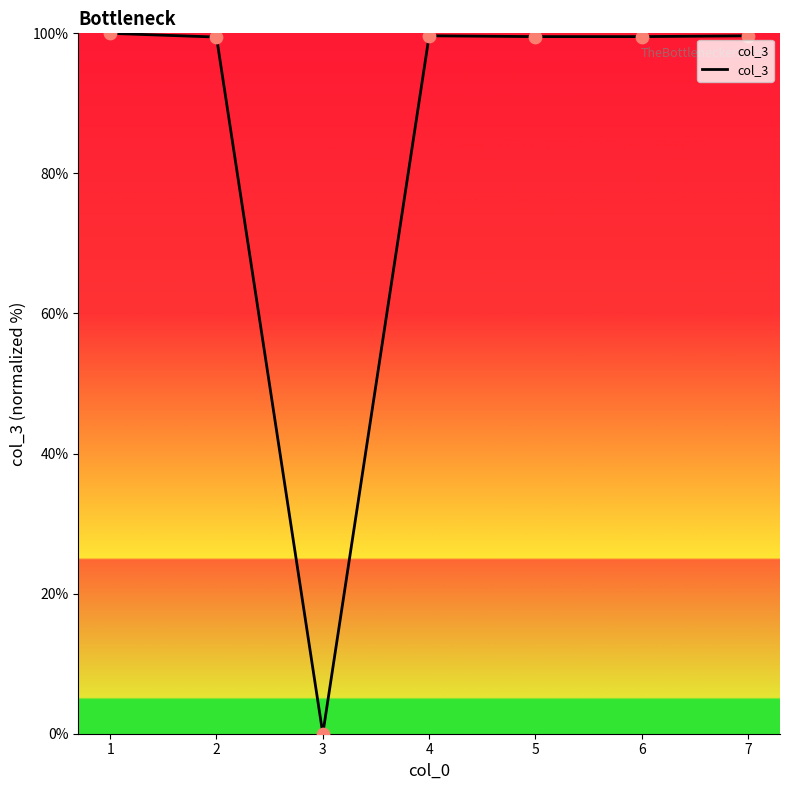

Which has a higher value, 6 or 3?

6